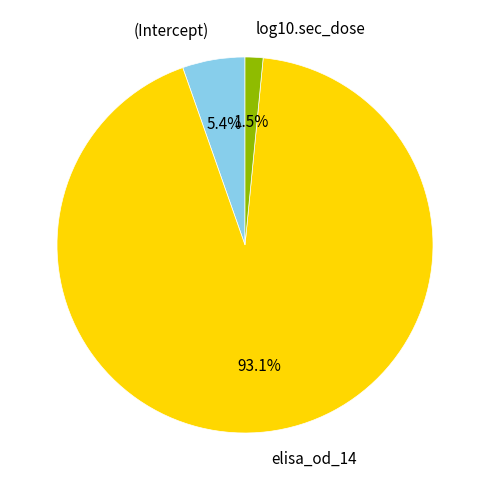

True or false: elisa_od_14 accounts for 99% of the total.

False